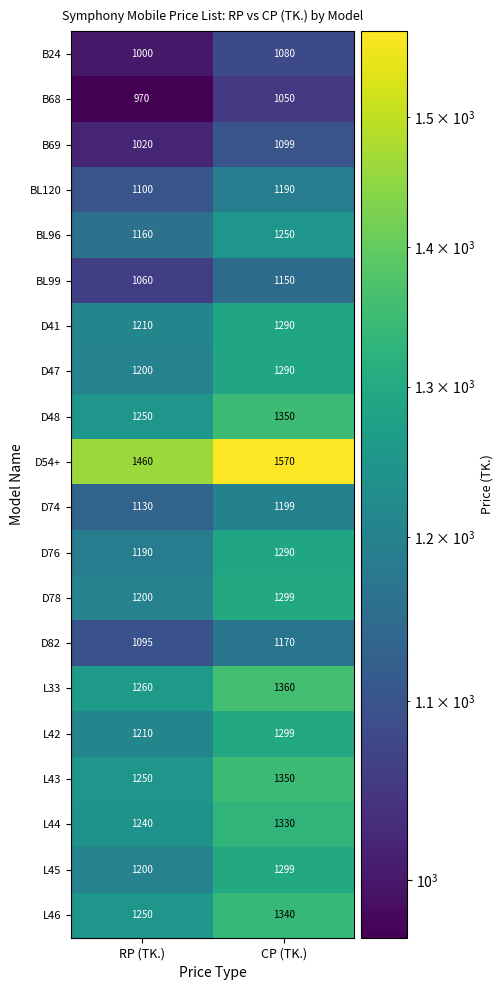

What is the difference between the maximum and minimum values in the D82 series?

75